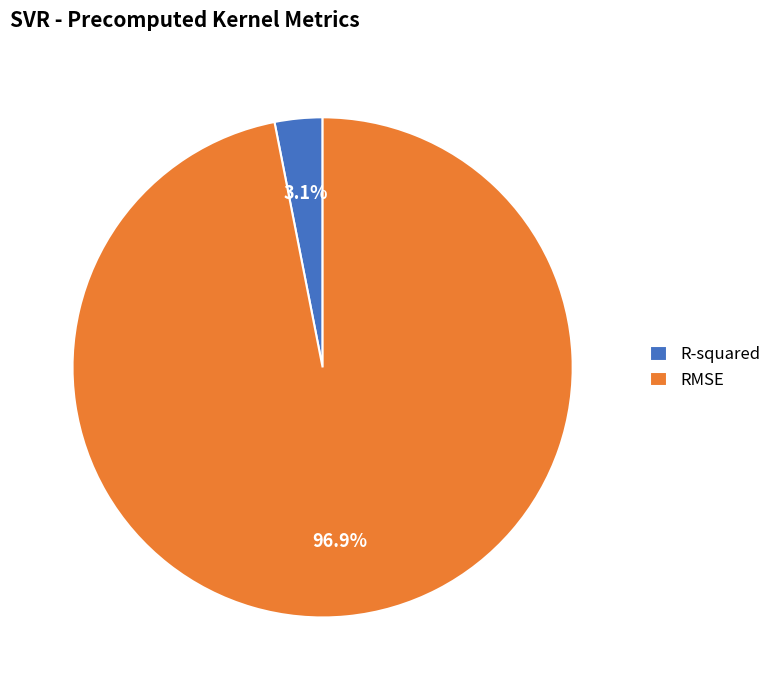

Does RMSE represent more than half of the total?

Yes